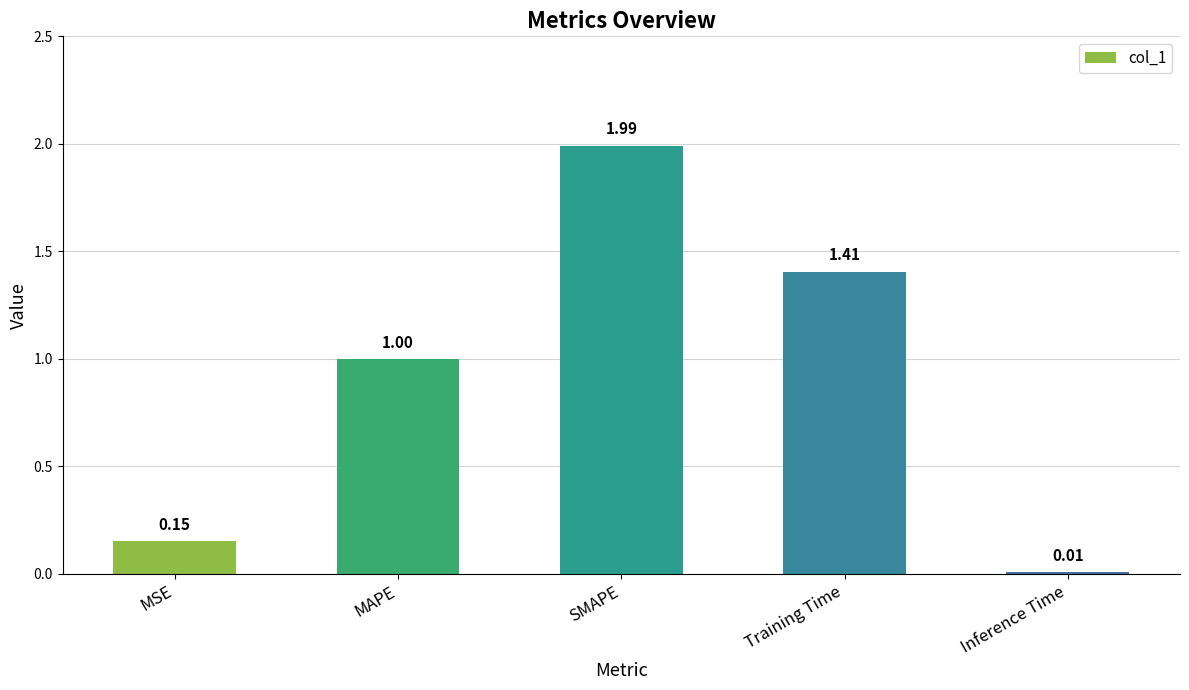

What is the difference between the second highest and second lowest values?

1.3